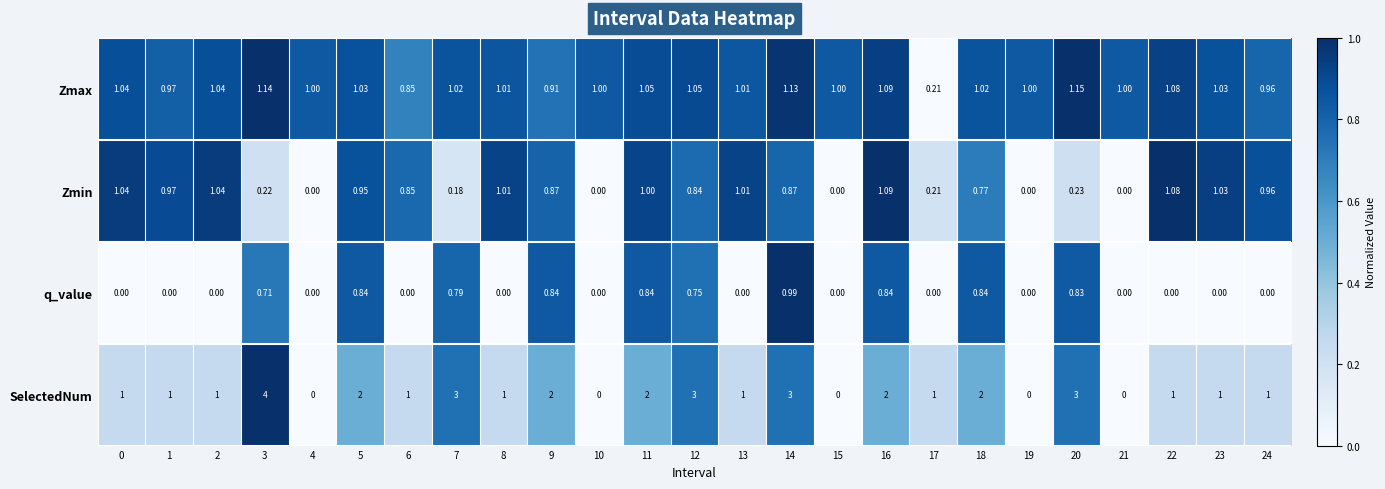

Which series has the largest total across all categories?

SelectedNum